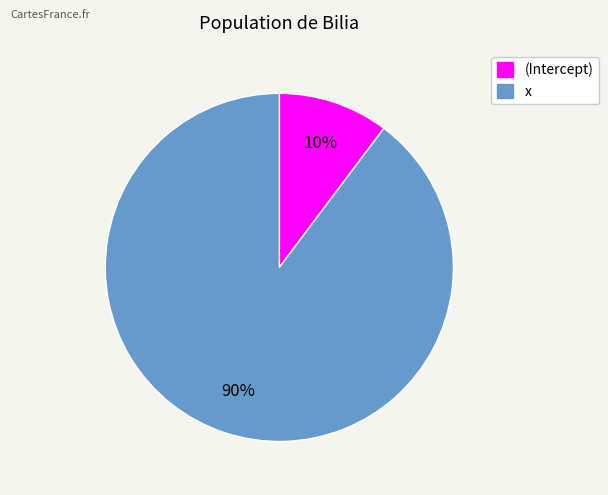

Combined, do x and (Intercept) account for over 50%?

Yes